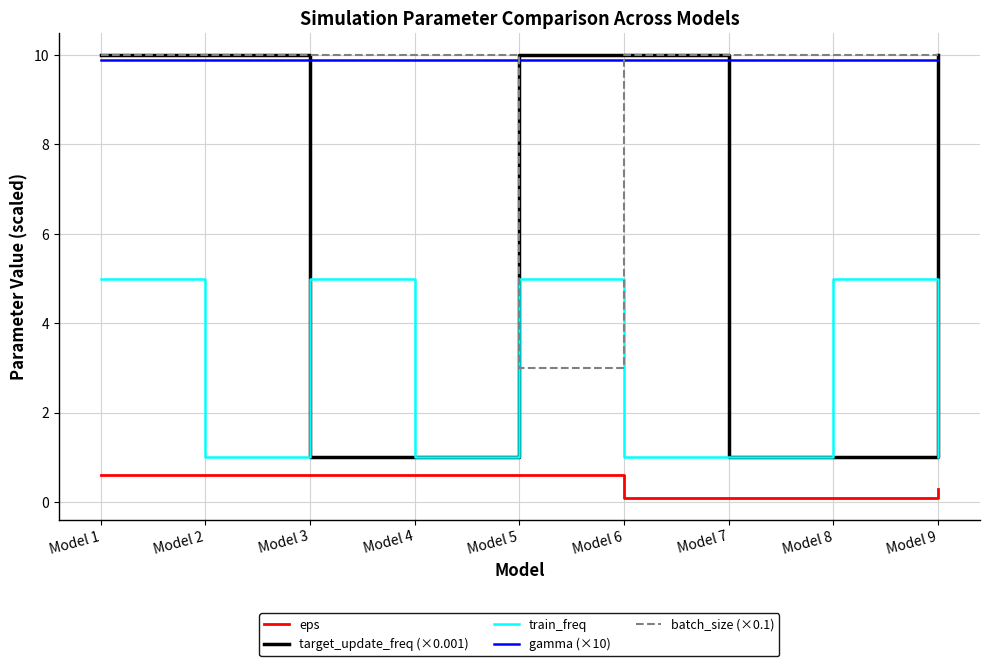

True or false: gamma (×10) has a value of 9.9 at Model 4.

True